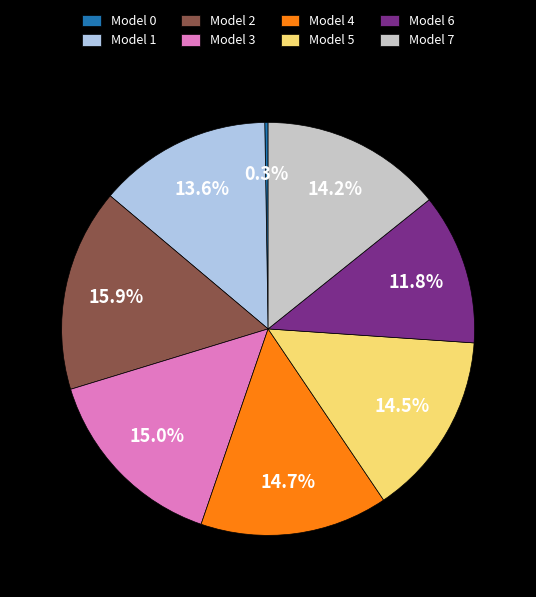

Between Model 2 and Model 4, which is larger?

Model 2